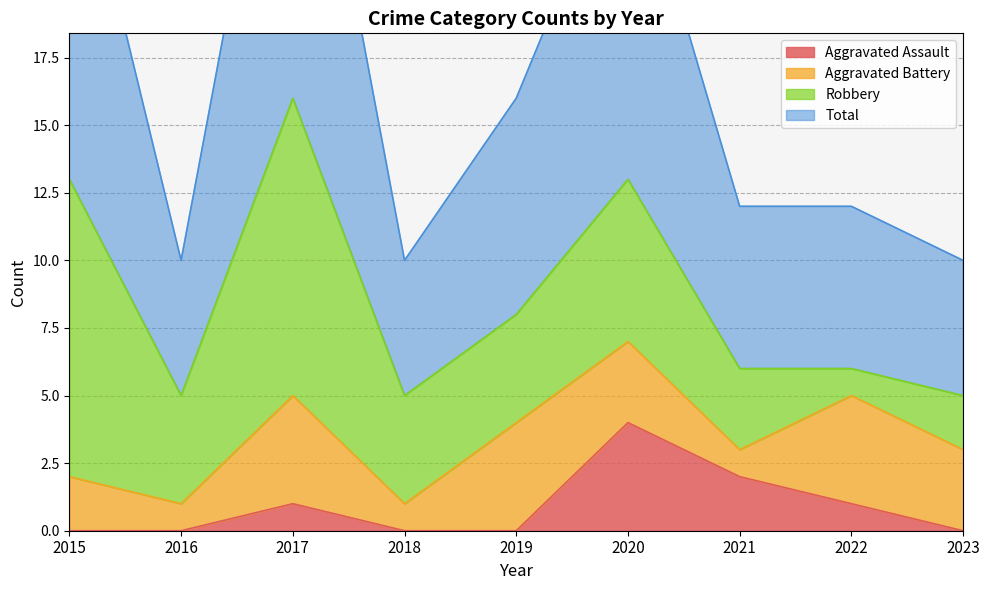

True or false: Total and Aggravated Assault intersect in this chart.

False